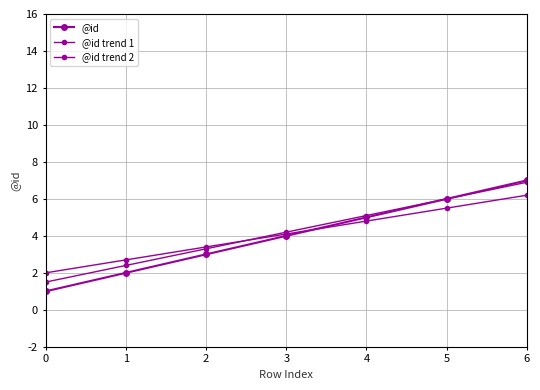

Between which two adjacent categories do @id and @id trend 2 first intersect?

3 and 4